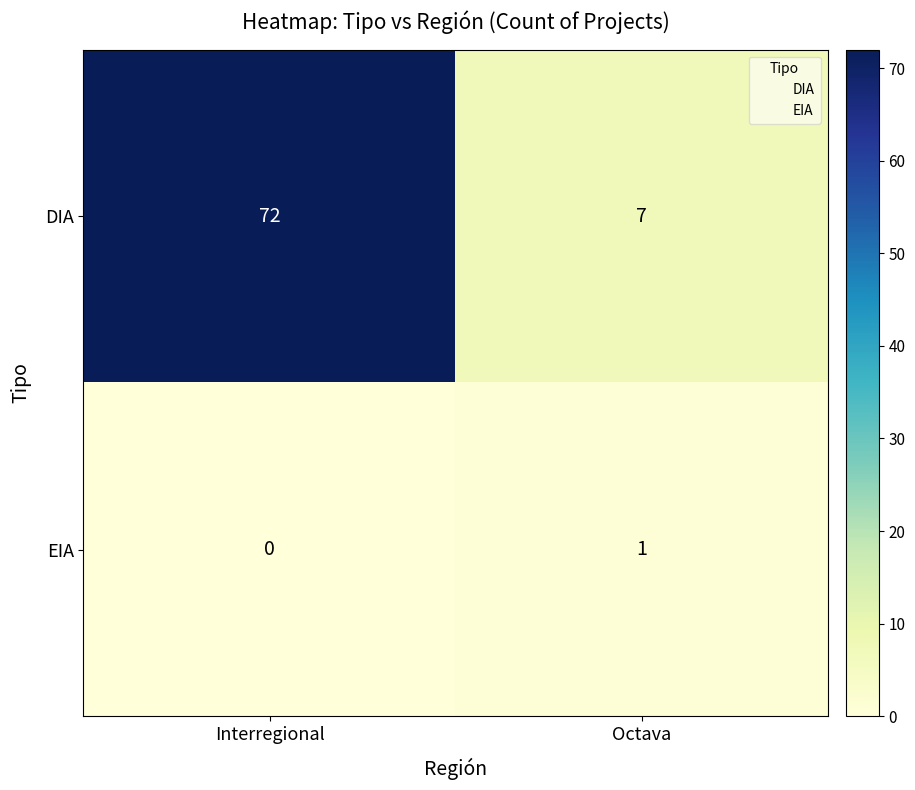

The DIA series shows 7 at Octava. True or false?

True